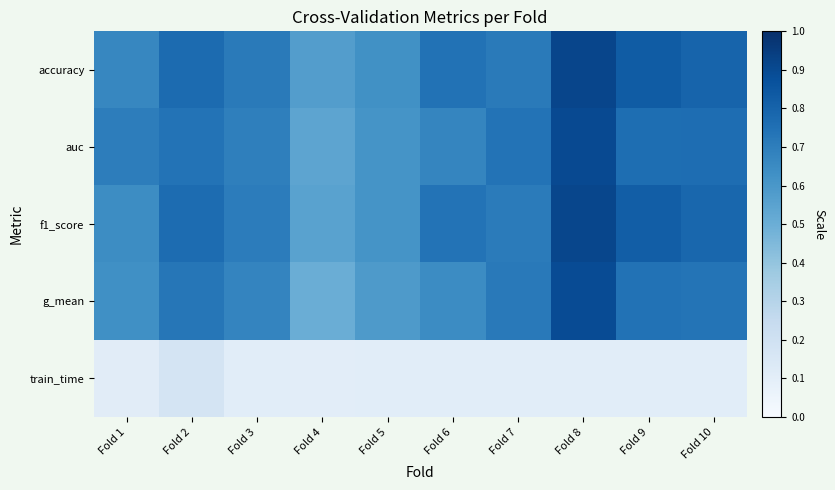

Reading right to left, extract all data points from this chart.

accuracy: Fold 10=0.8	Fold 9=0.8	Fold 8=0.9	Fold 7=0.7	Fold 6=0.7	Fold 5=0.6	Fold 4=0.6	Fold 3=0.7	Fold 2=0.8	Fold 1=0.7
auc: Fold 10=0.8	Fold 9=0.8	Fold 8=0.9	Fold 7=0.7	Fold 6=0.7	Fold 5=0.6	Fold 4=0.5	Fold 3=0.7	Fold 2=0.7	Fold 1=0.7
f1_score: Fold 10=0.8	Fold 9=0.8	Fold 8=0.9	Fold 7=0.7	Fold 6=0.7	Fold 5=0.6	Fold 4=0.6	Fold 3=0.7	Fold 2=0.8	Fold 1=0.6
g_mean: Fold 10=0.7	Fold 9=0.7	Fold 8=0.9	Fold 7=0.7	Fold 6=0.6	Fold 5=0.6	Fold 4=0.5	Fold 3=0.7	Fold 2=0.7	Fold 1=0.6
train_time: Fold 10=0.1	Fold 9=0.1	Fold 8=0.1	Fold 7=0.1	Fold 6=0.1	Fold 5=0.1	Fold 4=0.1	Fold 3=0.1	Fold 2=0.2	Fold 1=0.1